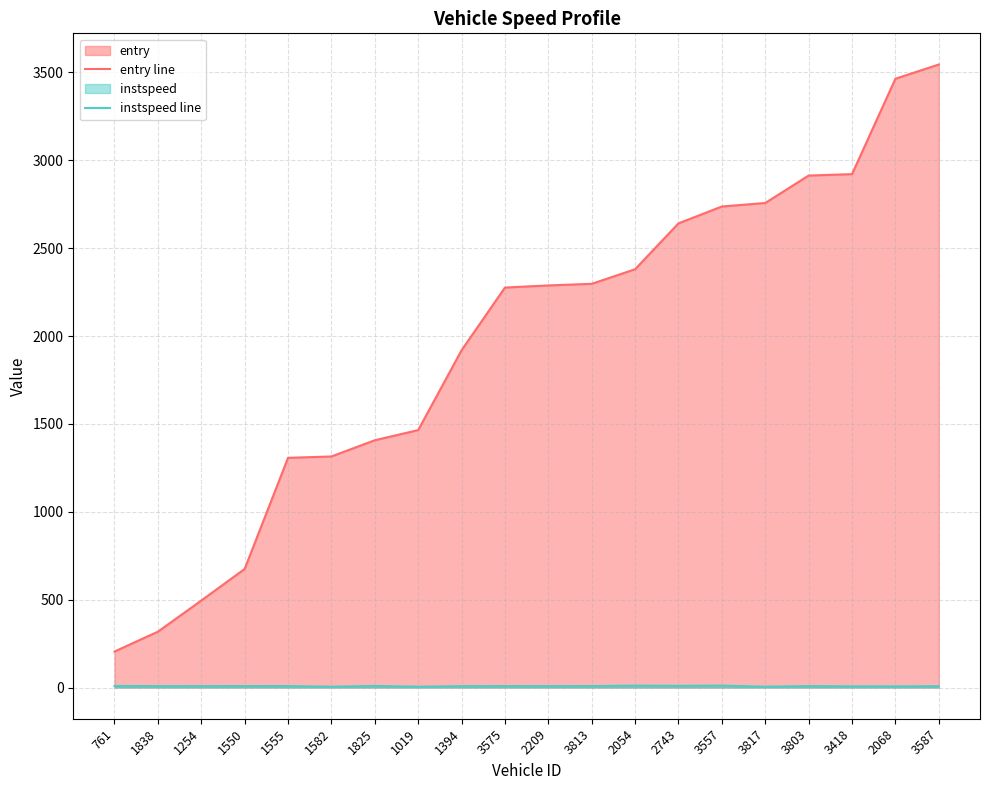

What is the label of the 3rd point from the right?

3418